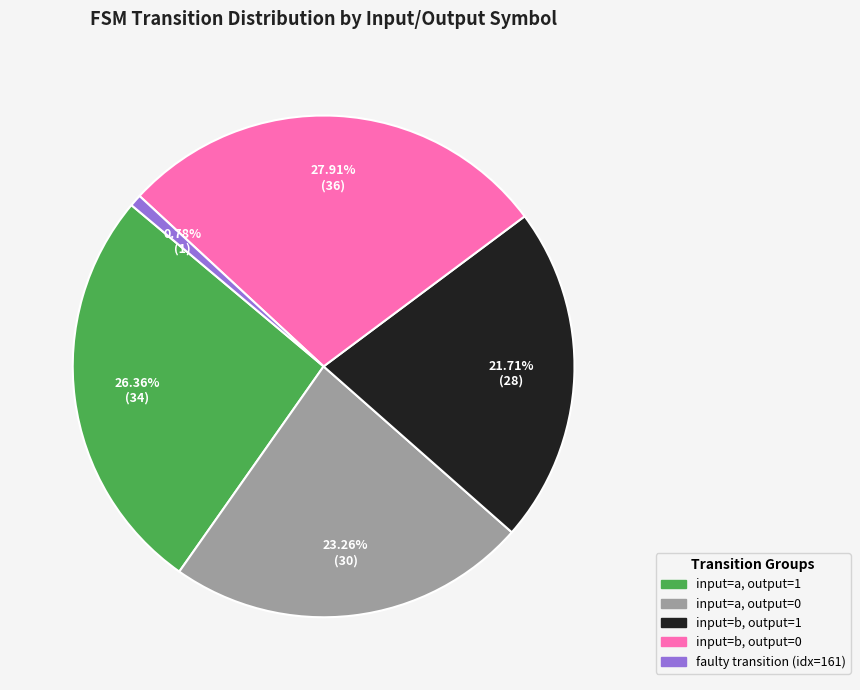

Is the sum of input=a, output=1 and faulty transition (idx=161) greater than half?

No